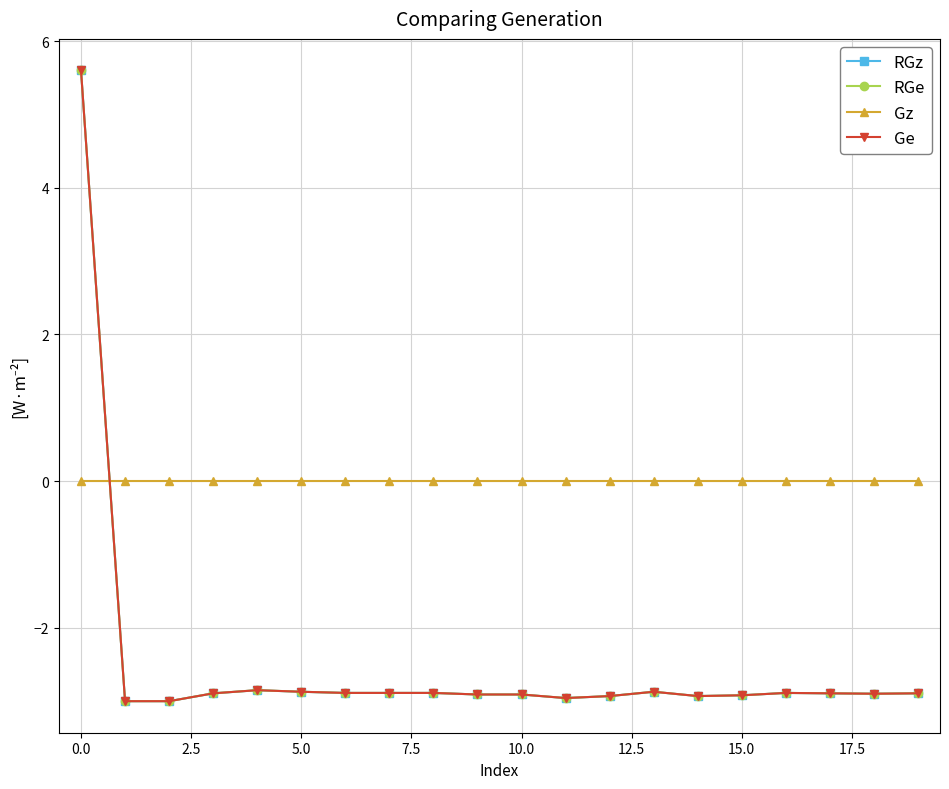

What are all the series names shown in the legend?

RGz, RGe, Gz, Ge